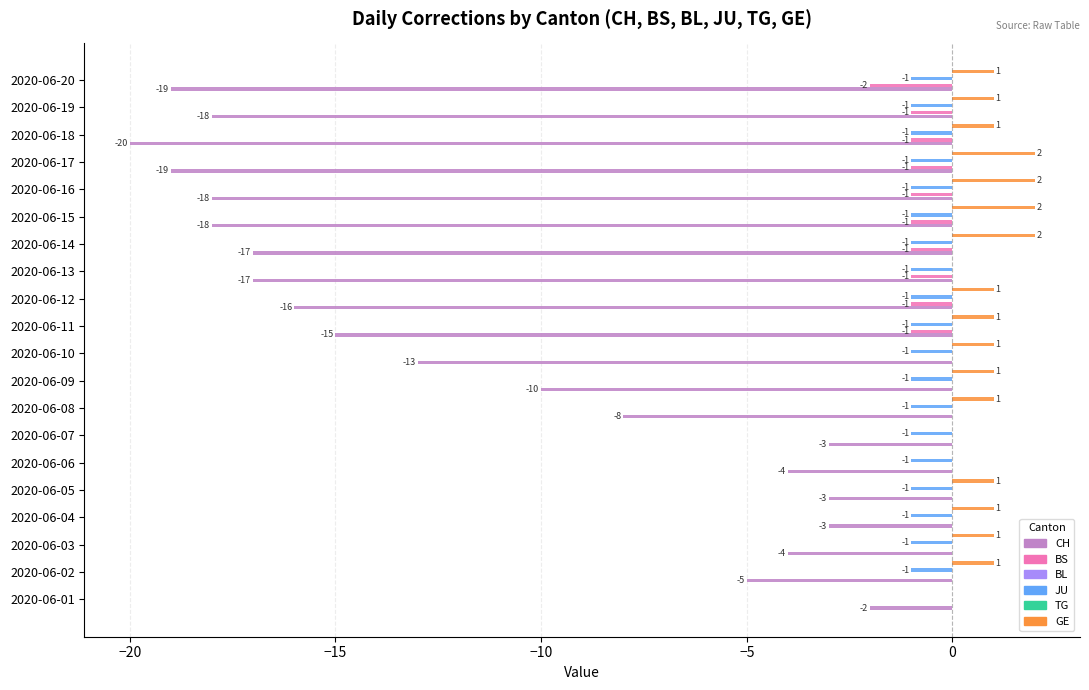

What is the average value of the CH series?

-11.6